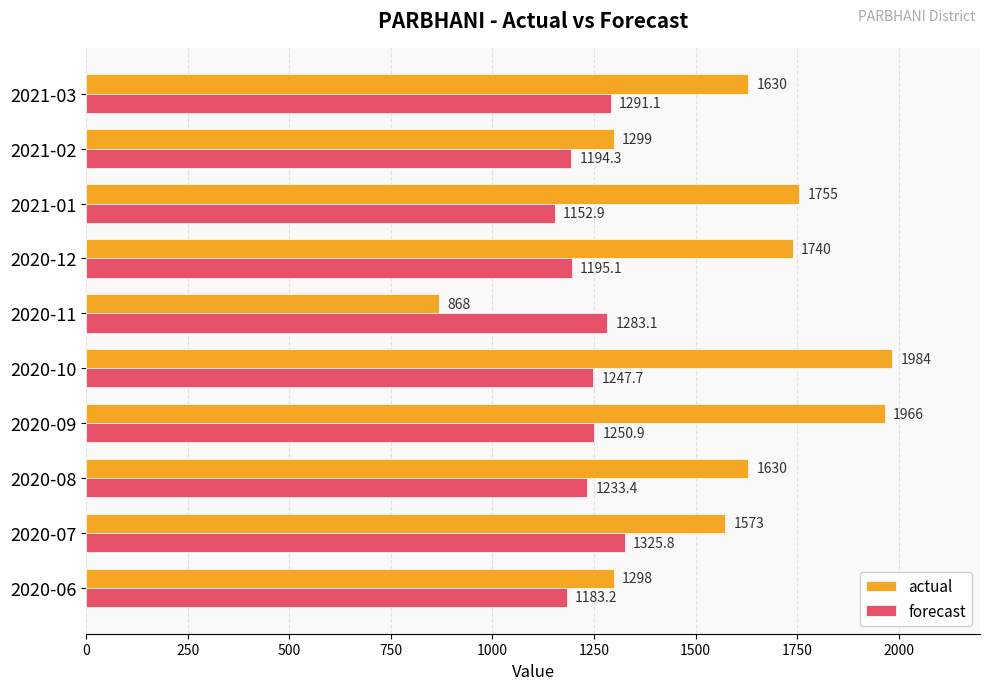

What are all the series names shown in the legend?

actual, forecast